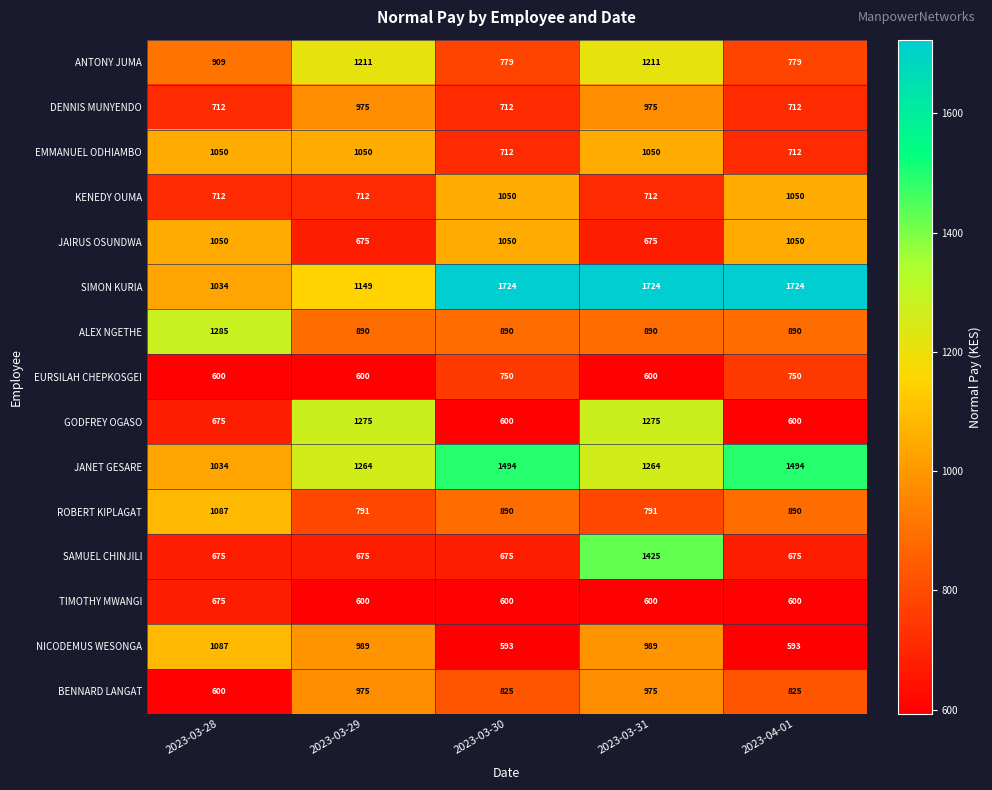

What is the spread (max minus min) of values at 2023-03-28?

685